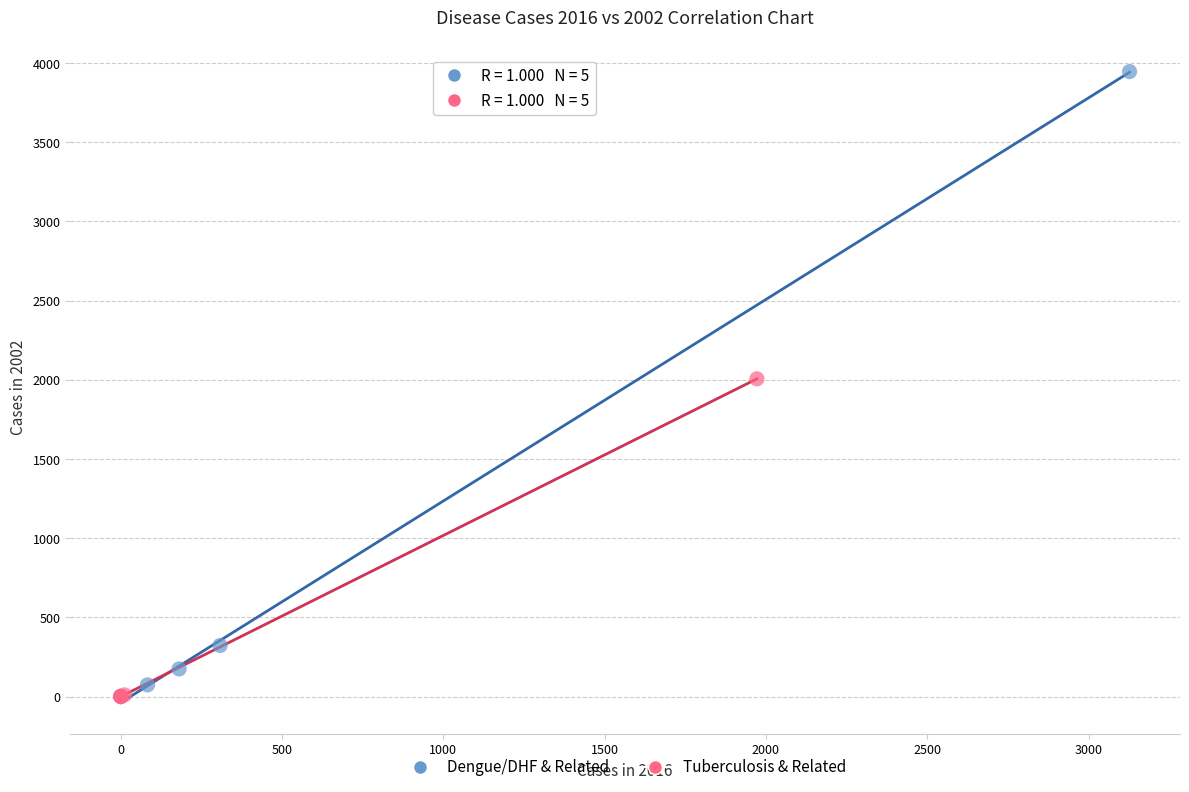

Which series reaches the maximum Y coordinate?

Dengue/DHF & Related